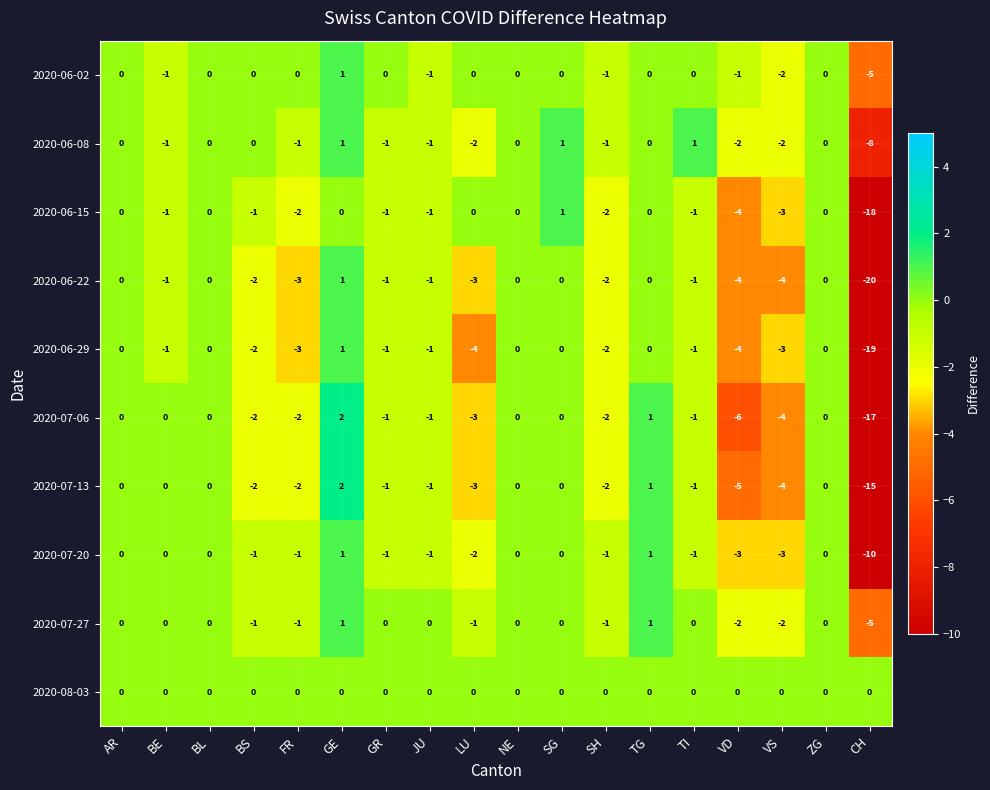

Which series has the largest total across all categories?

2020-08-03